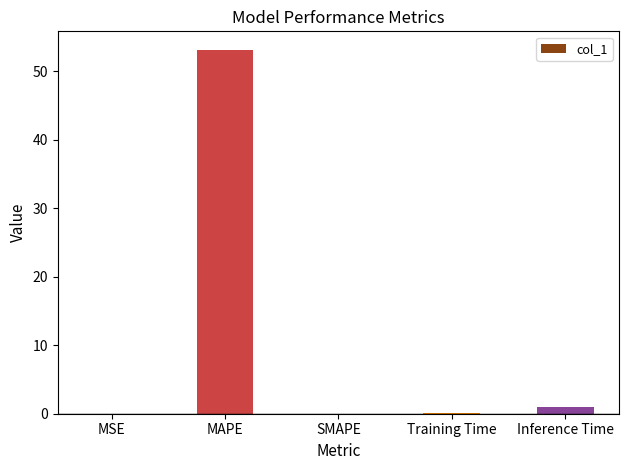

Which label corresponds to the largest value in the chart?

MAPE